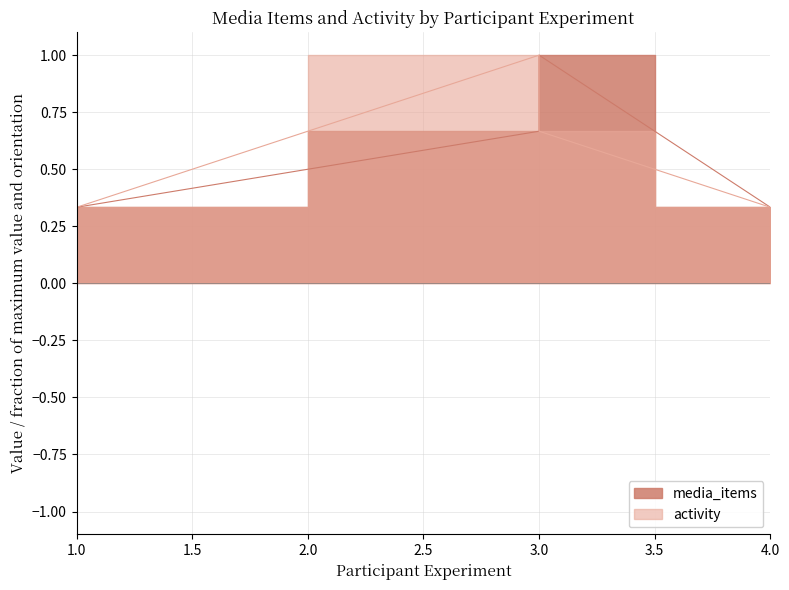

What is the difference between the maximum and minimum values in the media_items series?

0.7